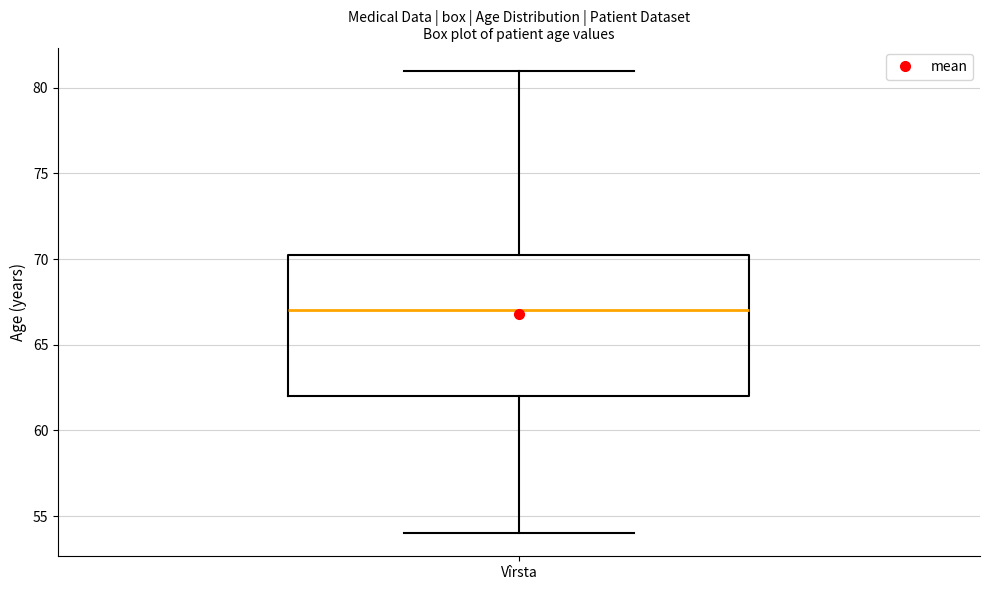

Transcribe this box plot: give where the median line is, the range the box spans, and where the two whiskers end, as read against the y-axis. The values are not printed on the chart, so give them approximately, as read against the axis.

median 67.0, box 62.0 to 70.5, whiskers 54.0 to 81.0